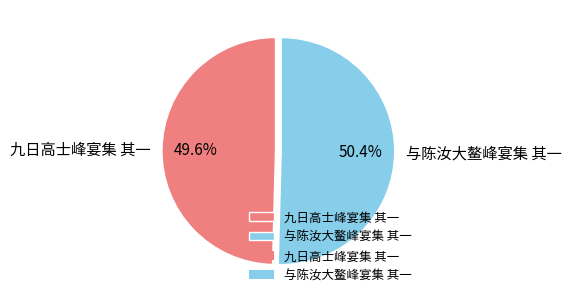

To the nearest percent, what percentage of the pie is 与陈汝大鳌峰宴集 其一?

50%